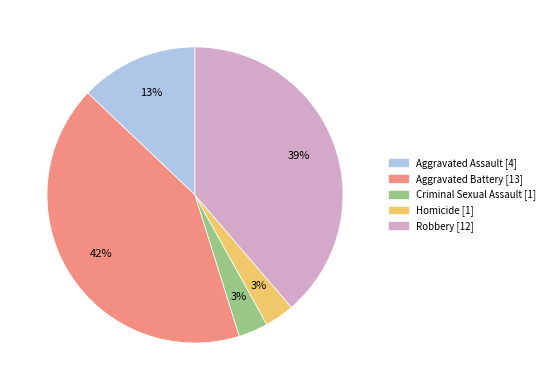

How many segments does this pie chart have?

5